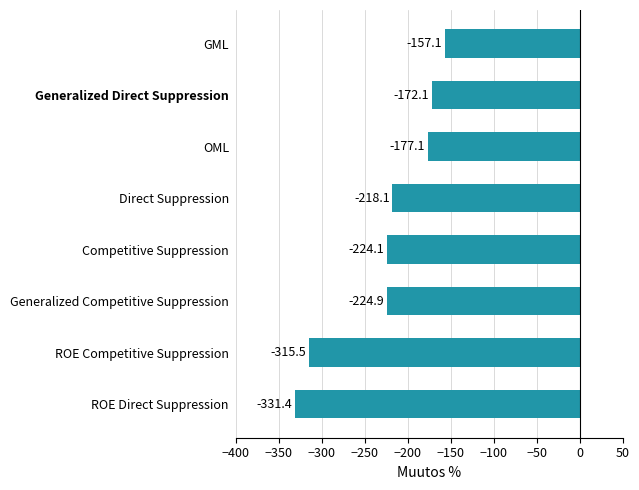

At which category does the chart reach its peak across all series?

GML